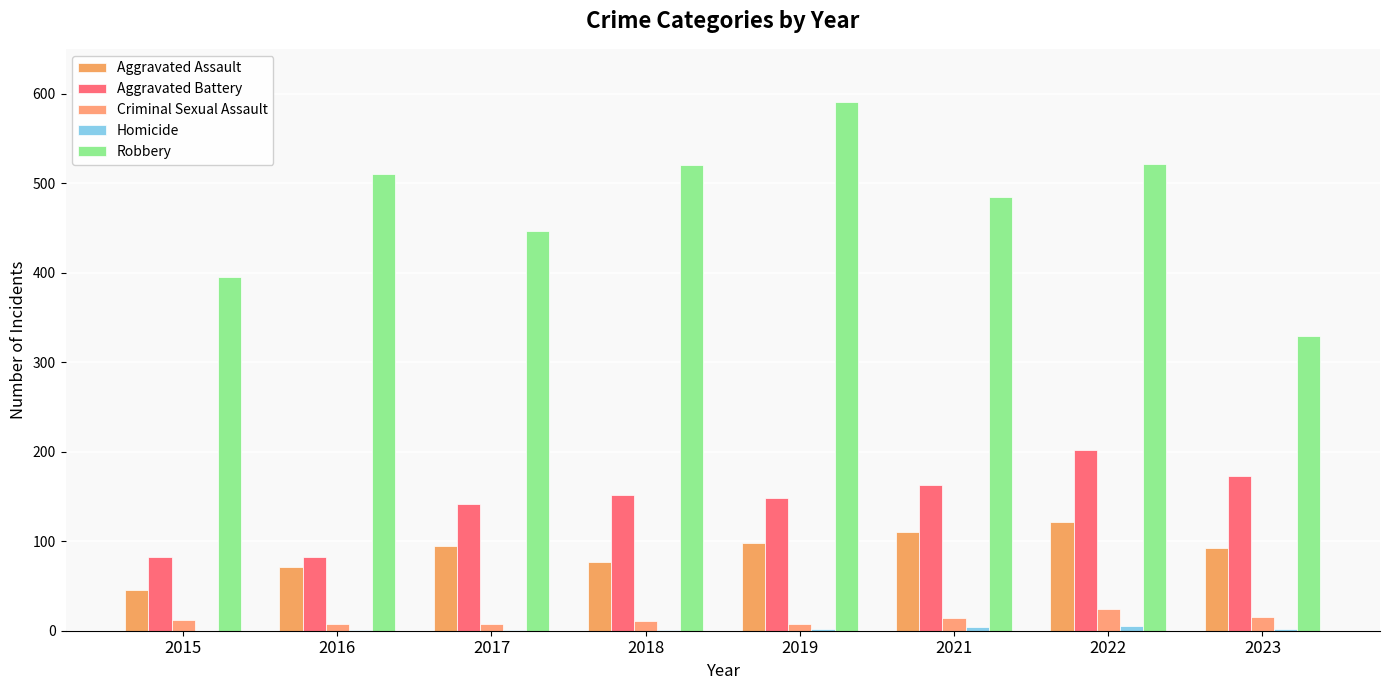

The value of Criminal Sexual Assault at 2017 is 8. True or false?

True